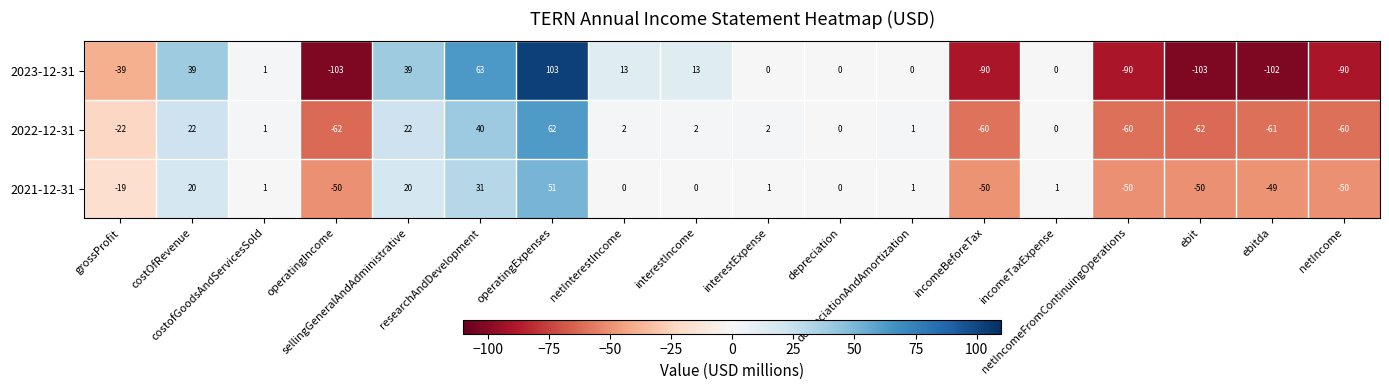

List the series in order of their overall mean, highest first.

2021-12-31, 2022-12-31, 2023-12-31